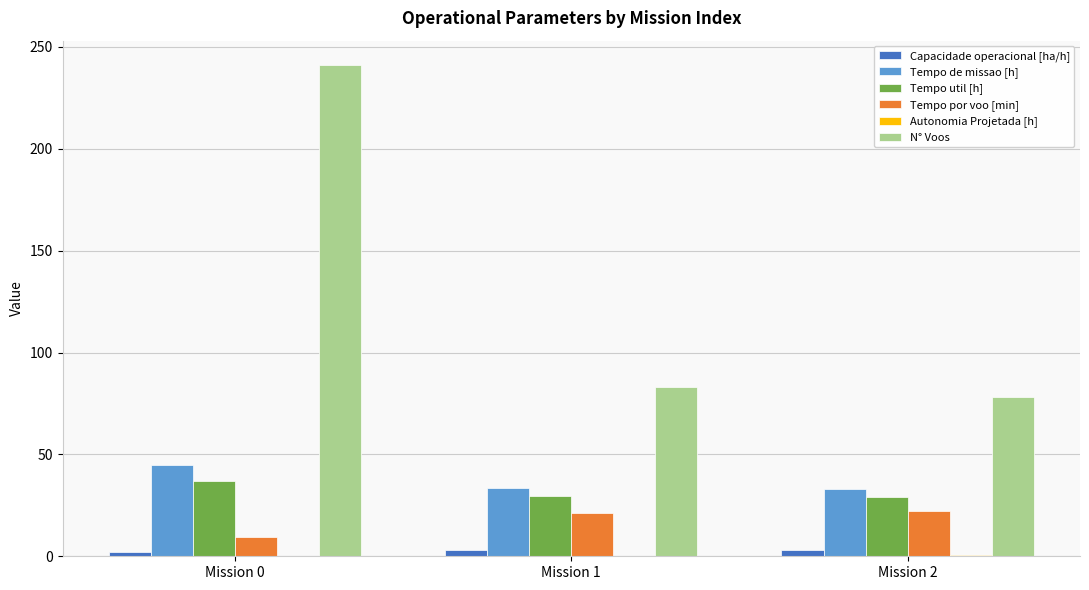

What is the sum of the Capacidade operacional [ha/h] values at Mission 1 and Mission 2?

6.0